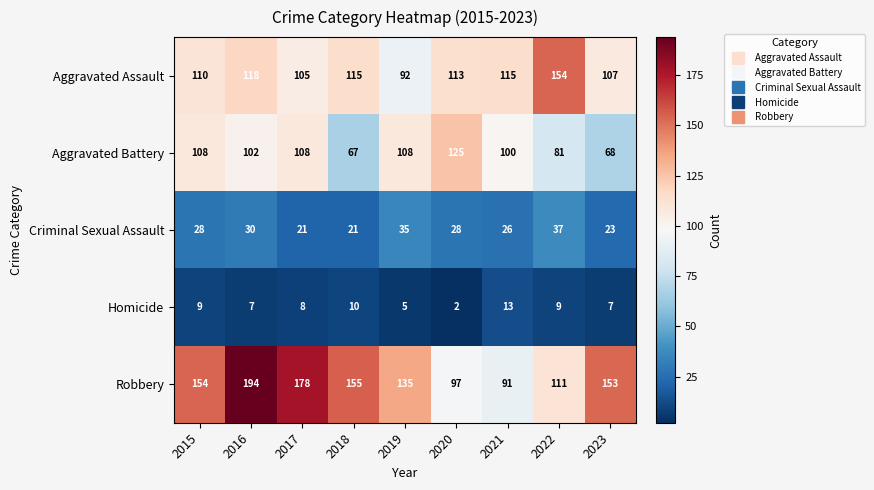

Count the number of data series in this chart.

5